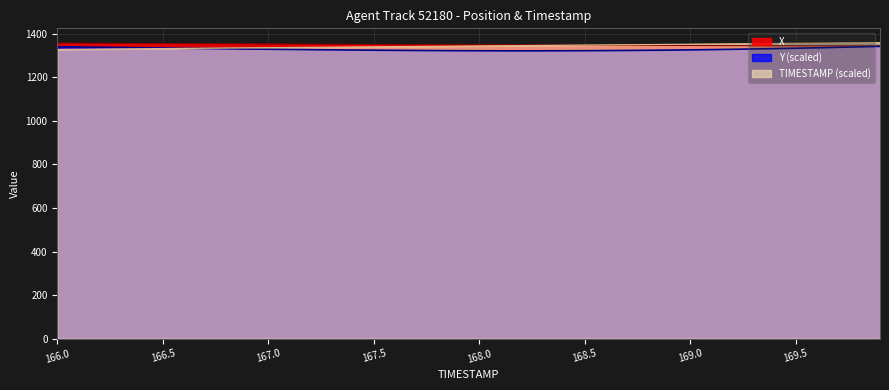

True or false: X and Y cross at least once.

False